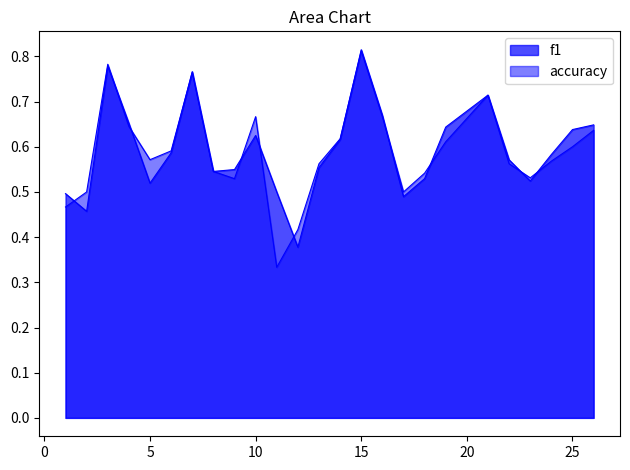

What is the maximum value for accuracy?

0.8